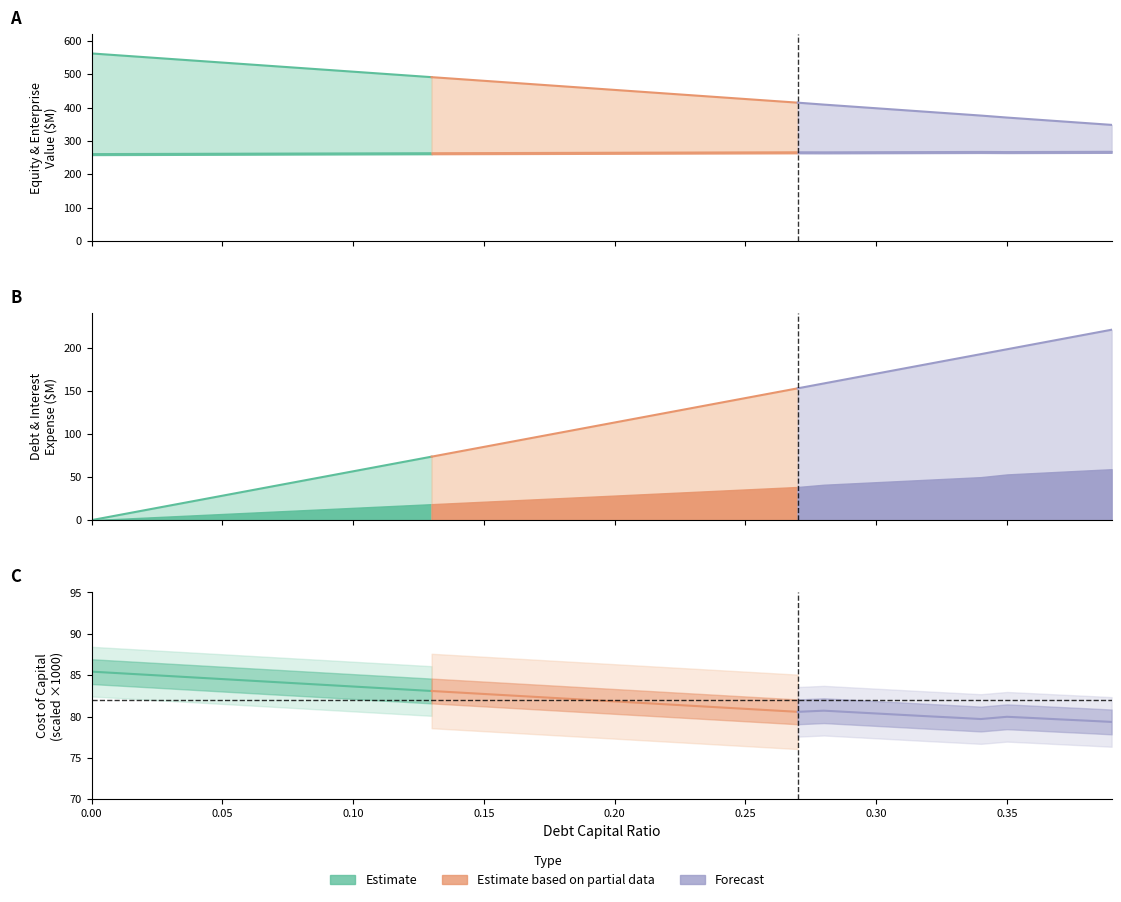

What is the spread (max minus min) of values at 0.1?

507.6